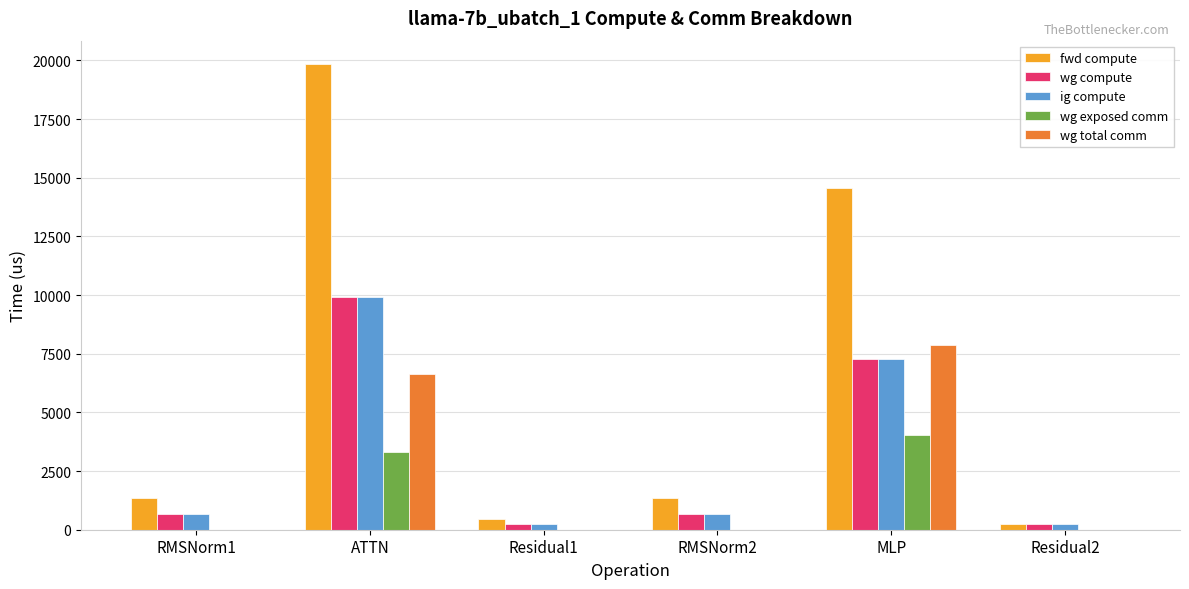

Is it true that wg compute equals 238.8 at Residual2?

True